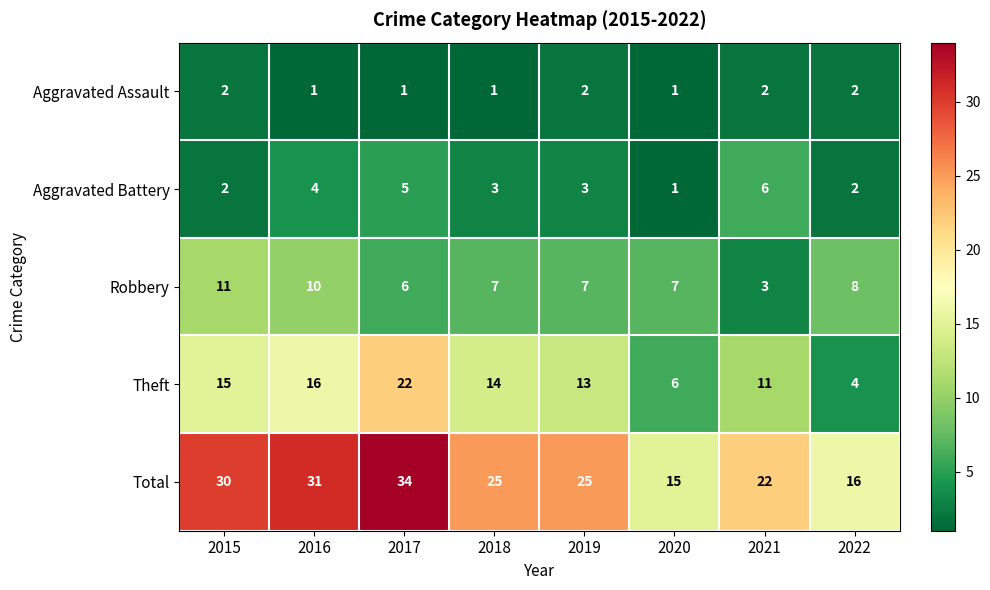

At how many categories does at least one series exceed 19?

6